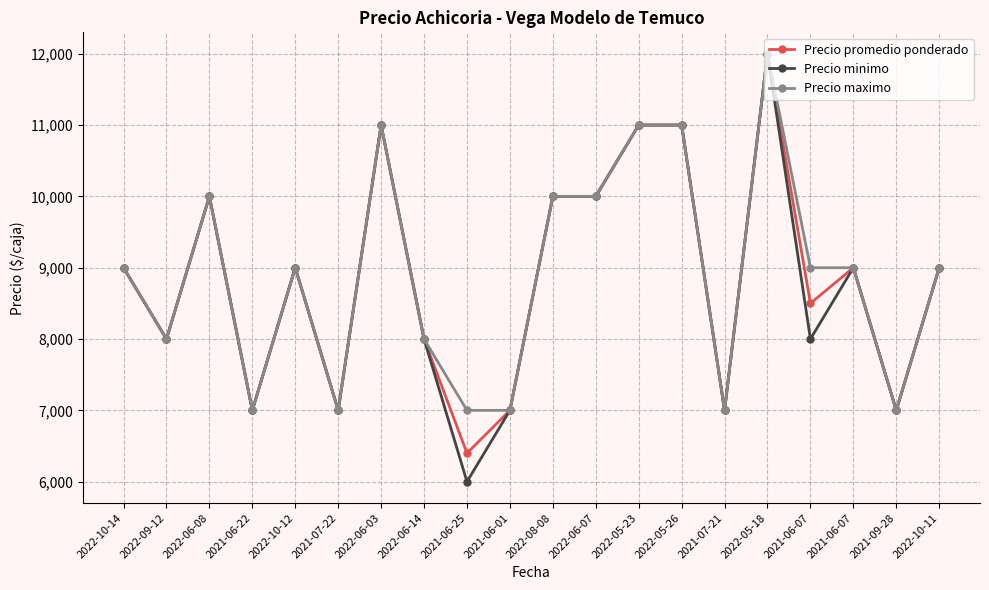

In Precio promedio ponderado, how many points are higher than both neighbors (excluding endpoints)?

5